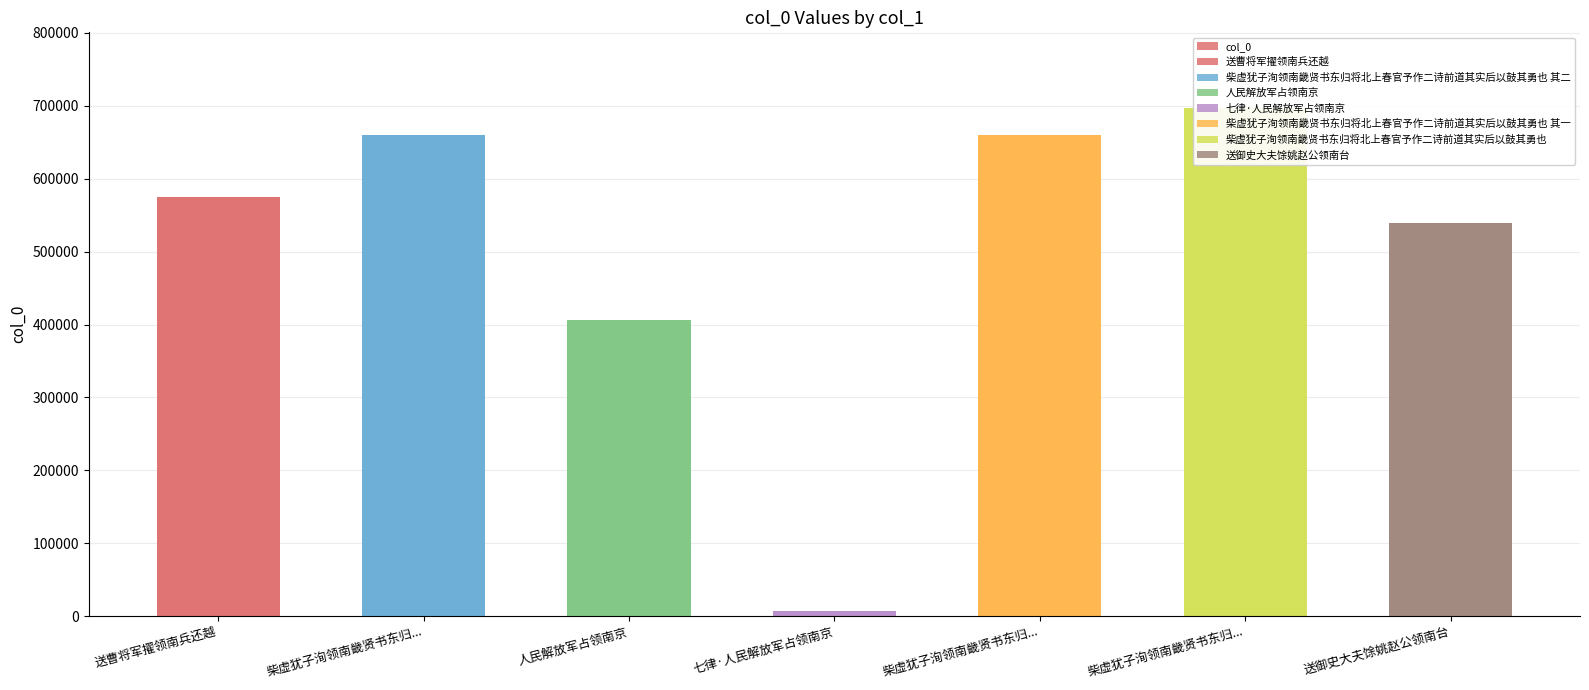

What is the label of the 6th bar from the right?

柴虚犹子洵领南畿贤书东归...